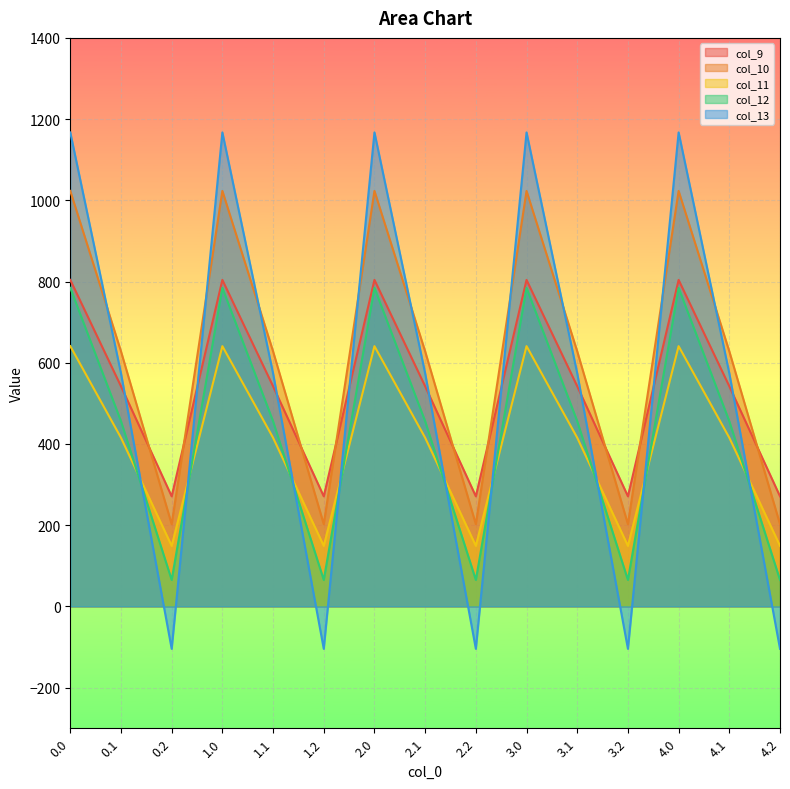

At which category does col_13 reach its first local valley?

0.2